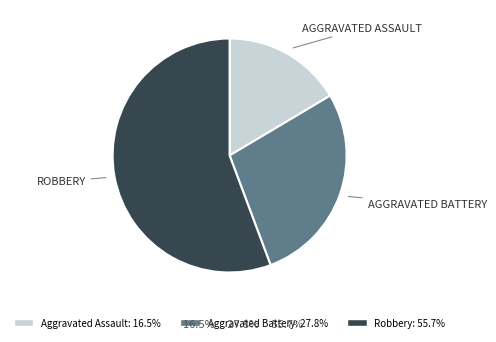

Is there a majority slice in this chart?

Yes